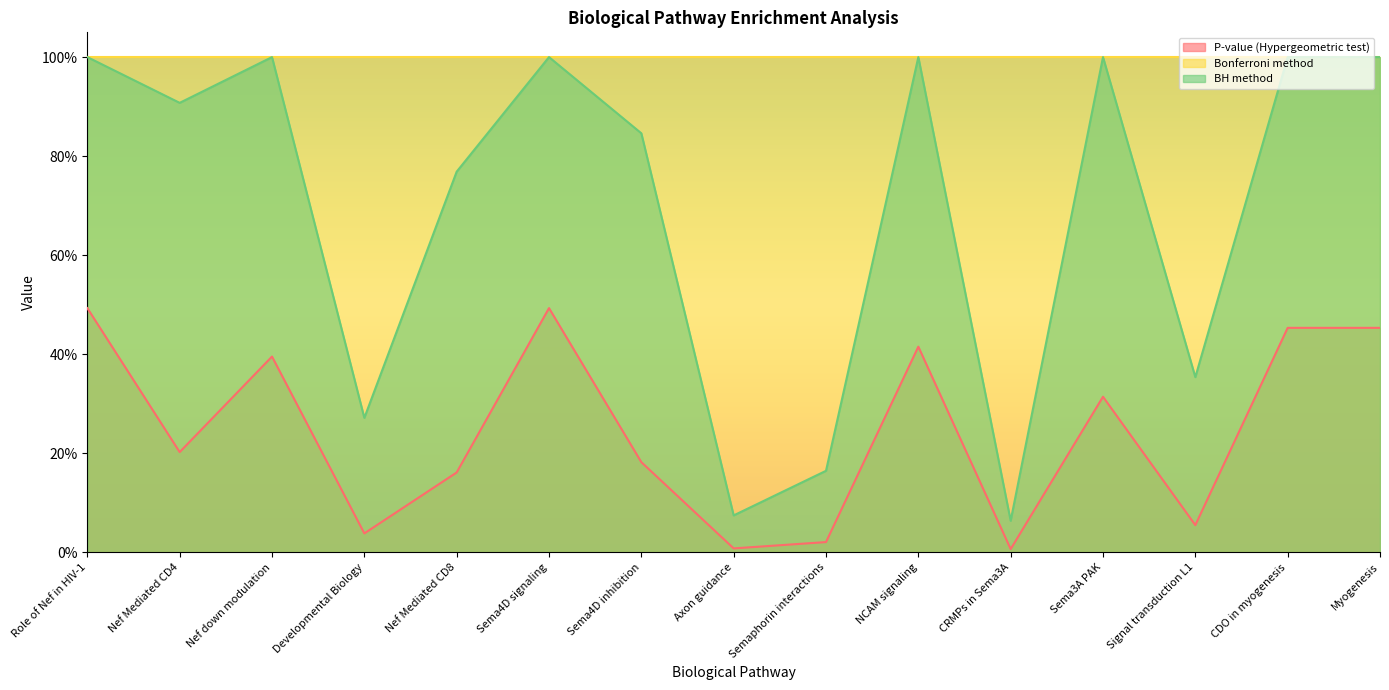

Read the BH method value at Semaphorin interactions.

0.2